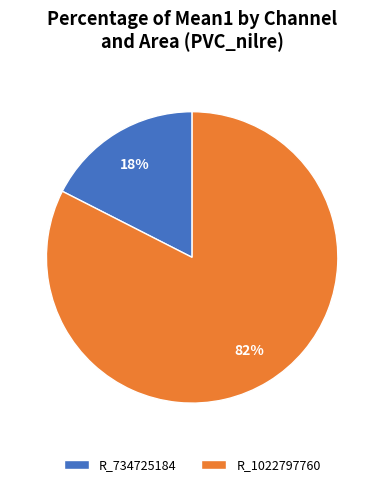

Which category has the smallest portion of the pie?

R_734725184